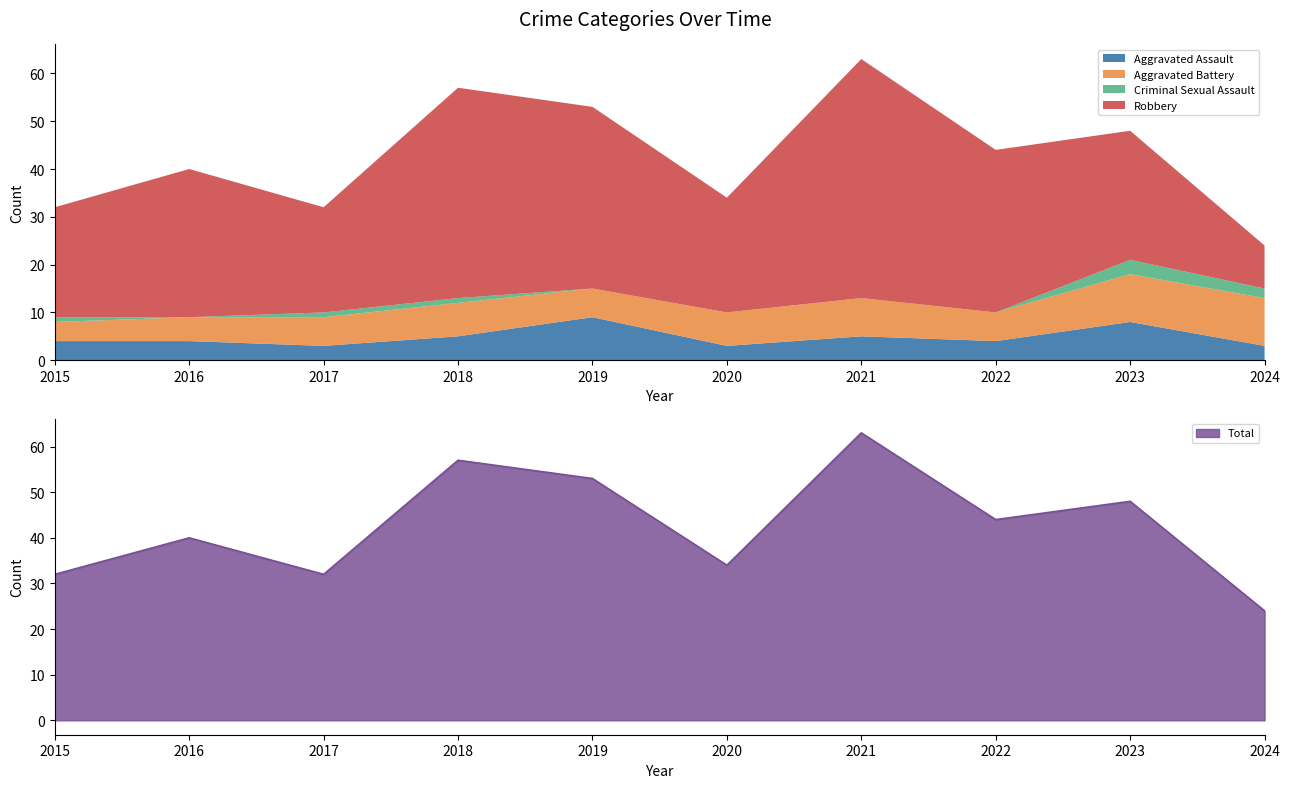

True or false: Criminal Sexual Assault has more than 0 interior local peaks.

True